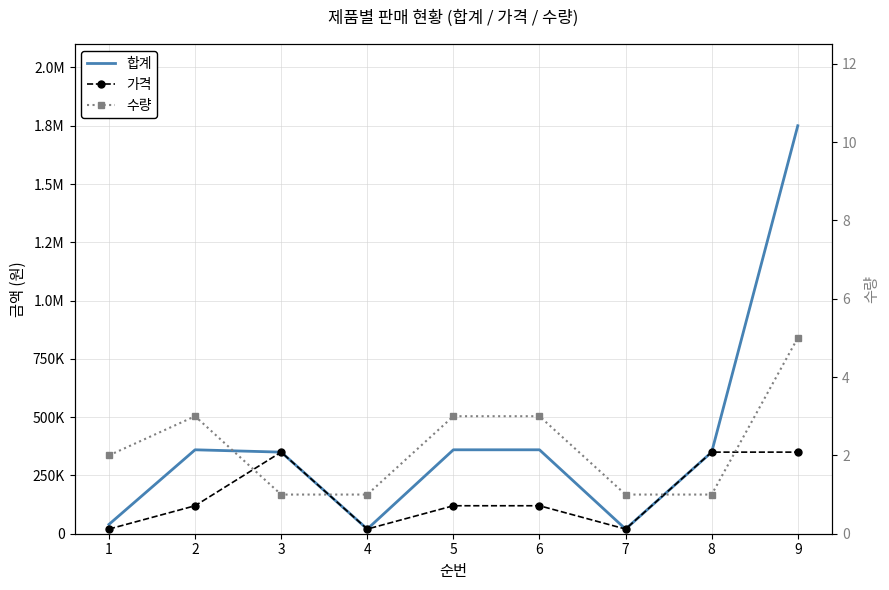

In 가격, how many points are higher than both neighbors (excluding endpoints)?

1